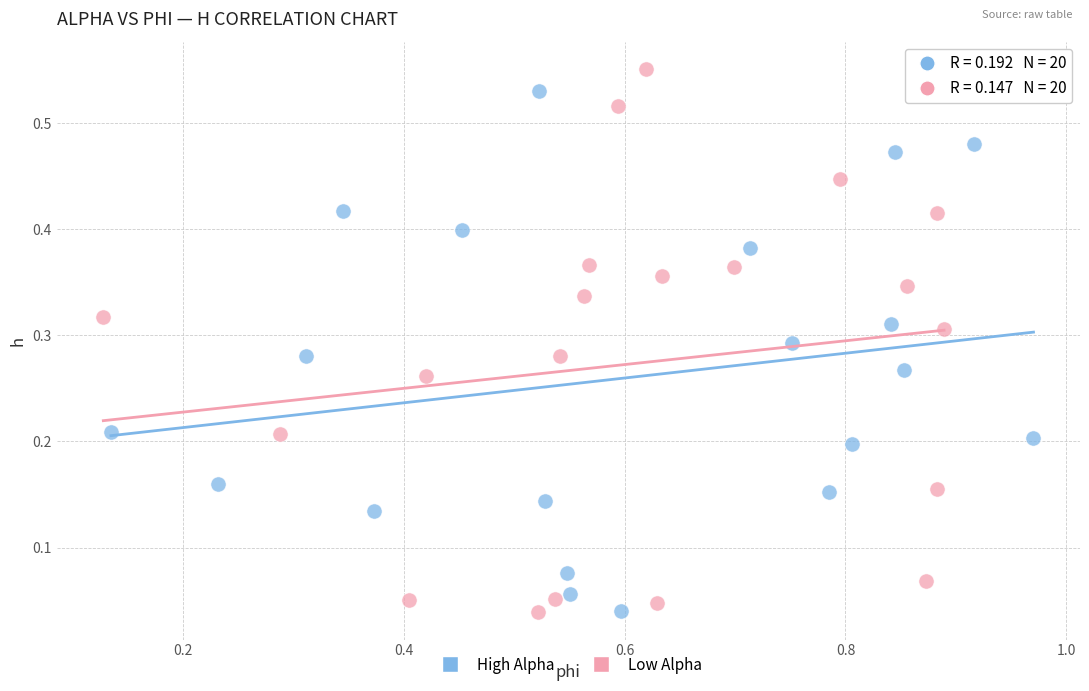

Which series has the widest spread of Y values?

Low Alpha